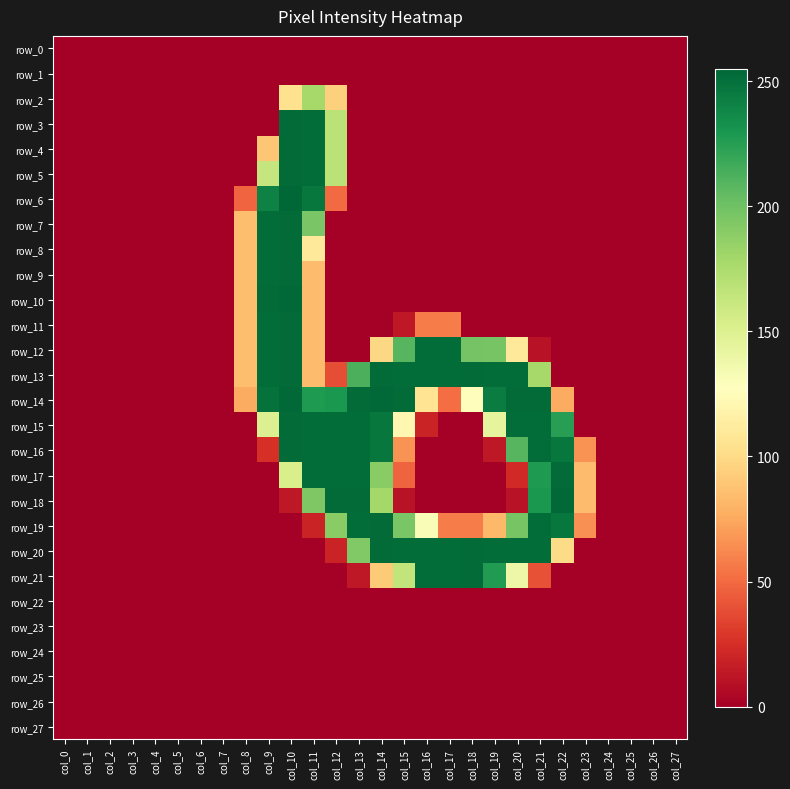

What is the difference between the maximum and minimum values in the row_20 series?

253